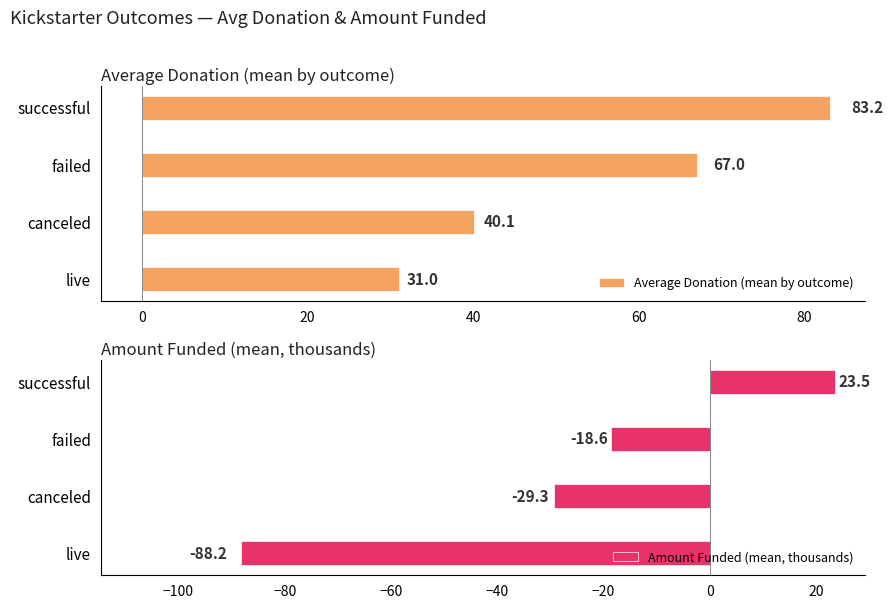

What is the minimum value for Average Donation (mean by outcome)?

31.0